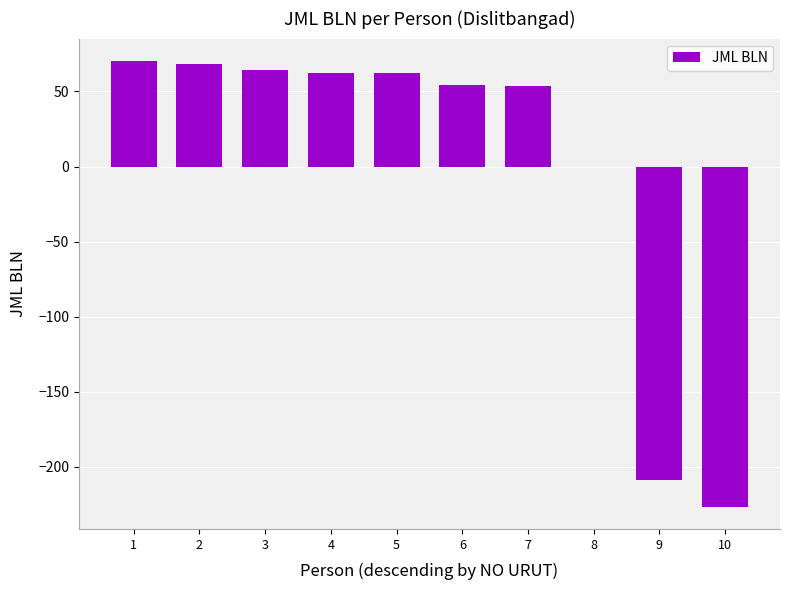

What is the ratio of the value at 2 to the value at 7?

1.3